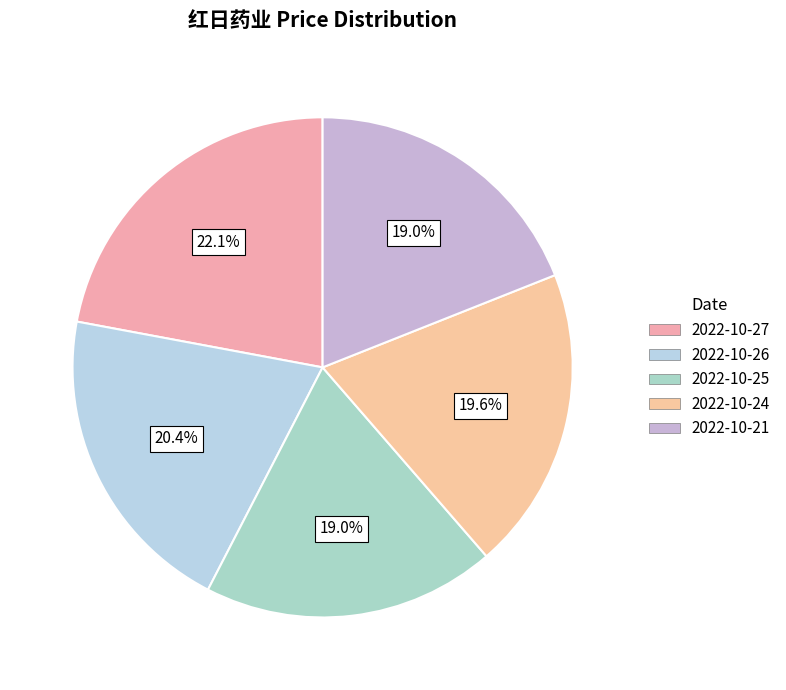

What is the total percentage of 2022-10-24 and 2022-10-25?

38.6%